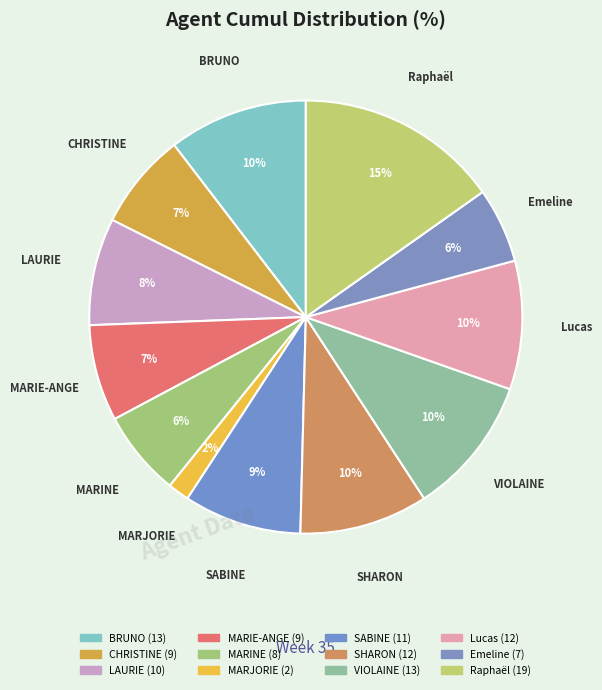

How many slices are in this pie chart?

12